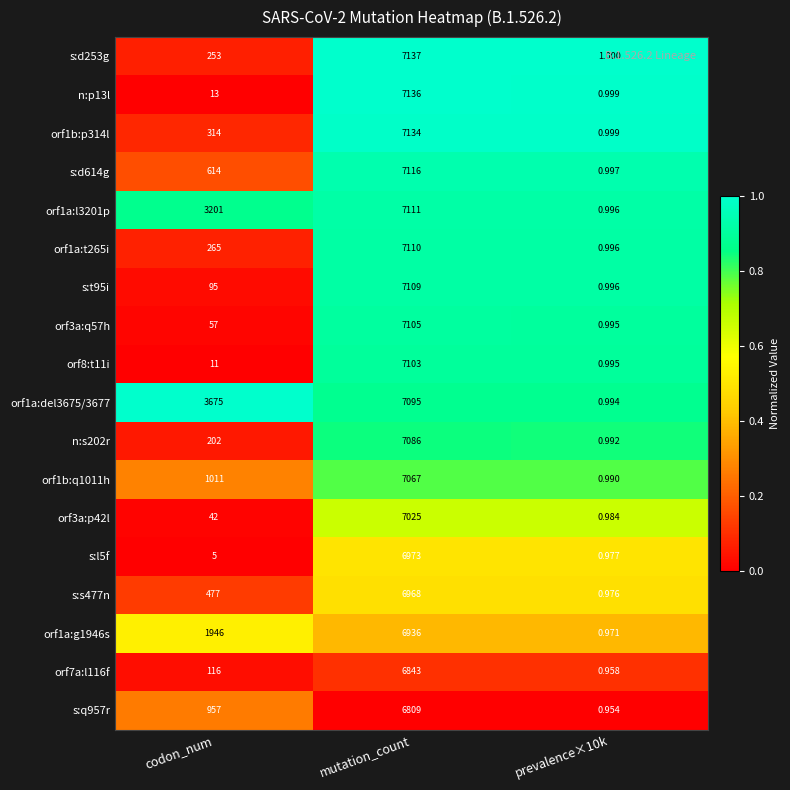

Is the value of orf8:t11i at codon_num greater than the value of n:p13l at mutation_count?

No